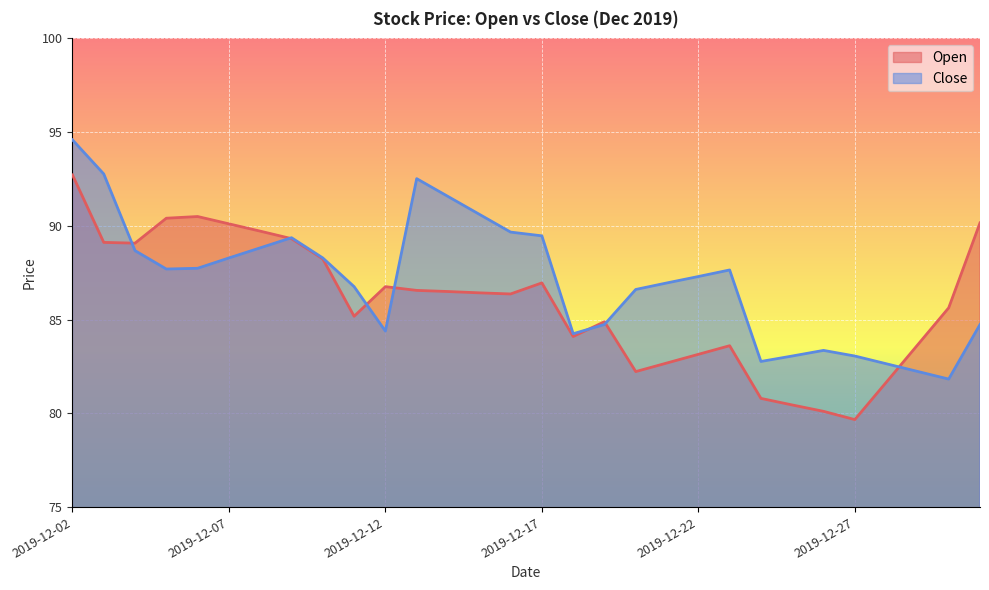

Which series has the largest total across all categories?

Close